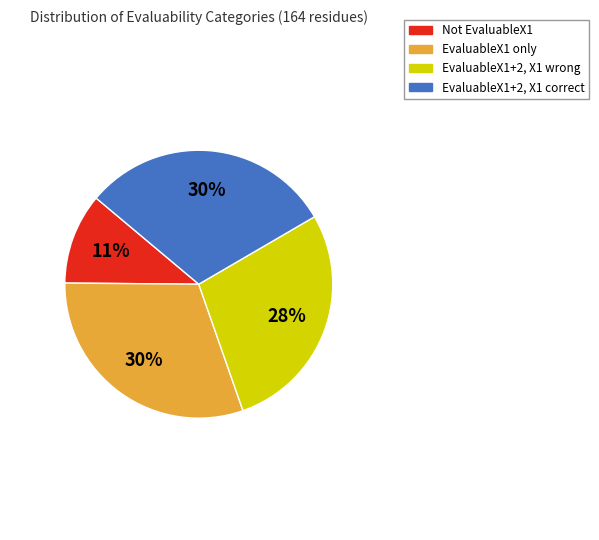

To the nearest percent, what is the average slice percentage?

25%